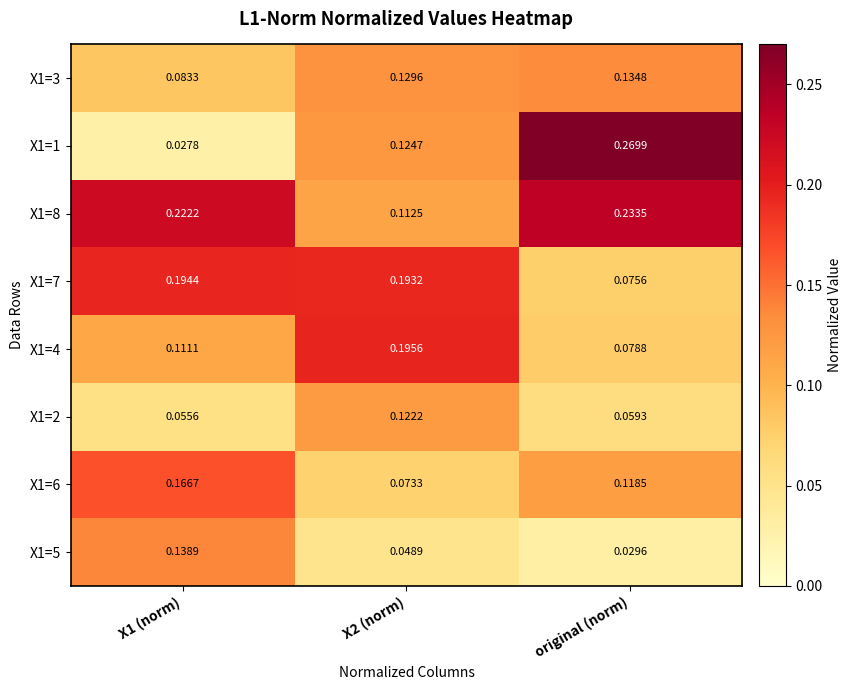

Which category has the highest value across all series?

original (norm)